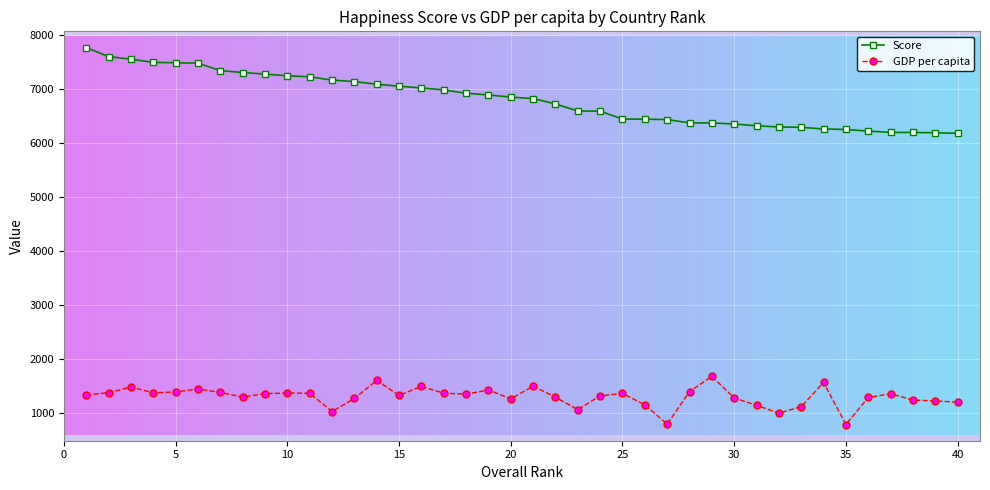

Which series has the largest range (max minus min)?

Score